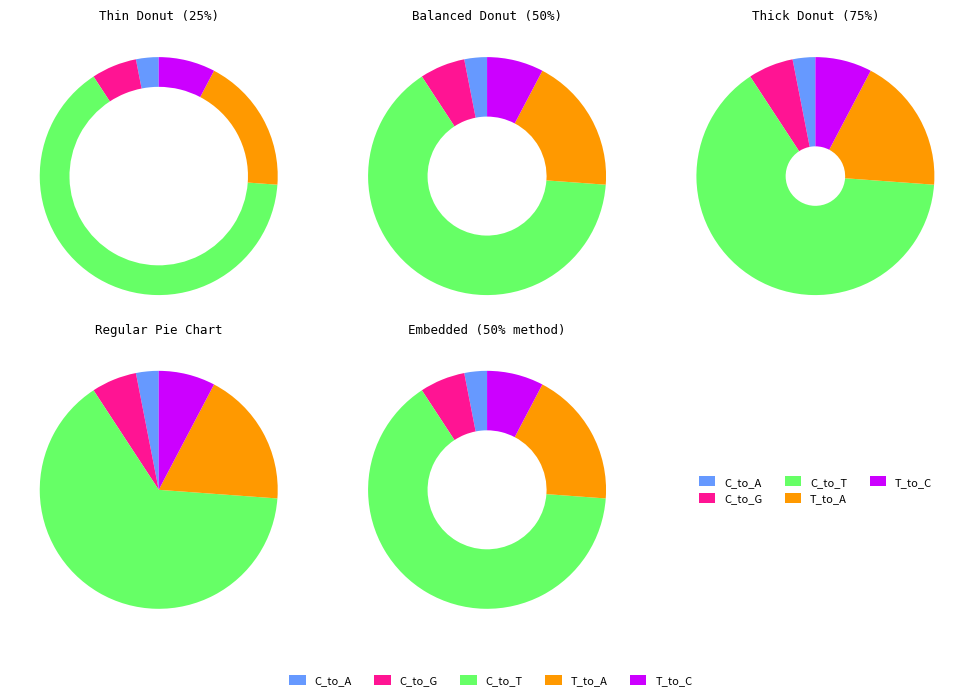

The C_to_A slice represents 11% of the pie. True or false?

False